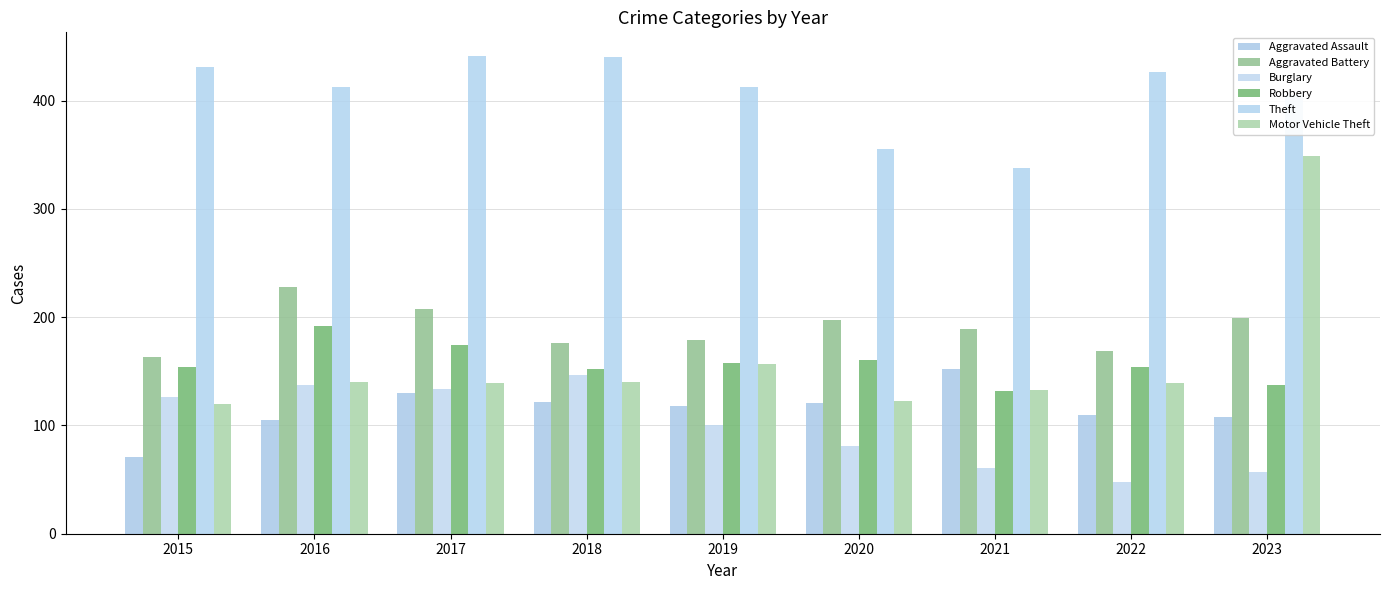

How many distinct data groups are displayed?

6